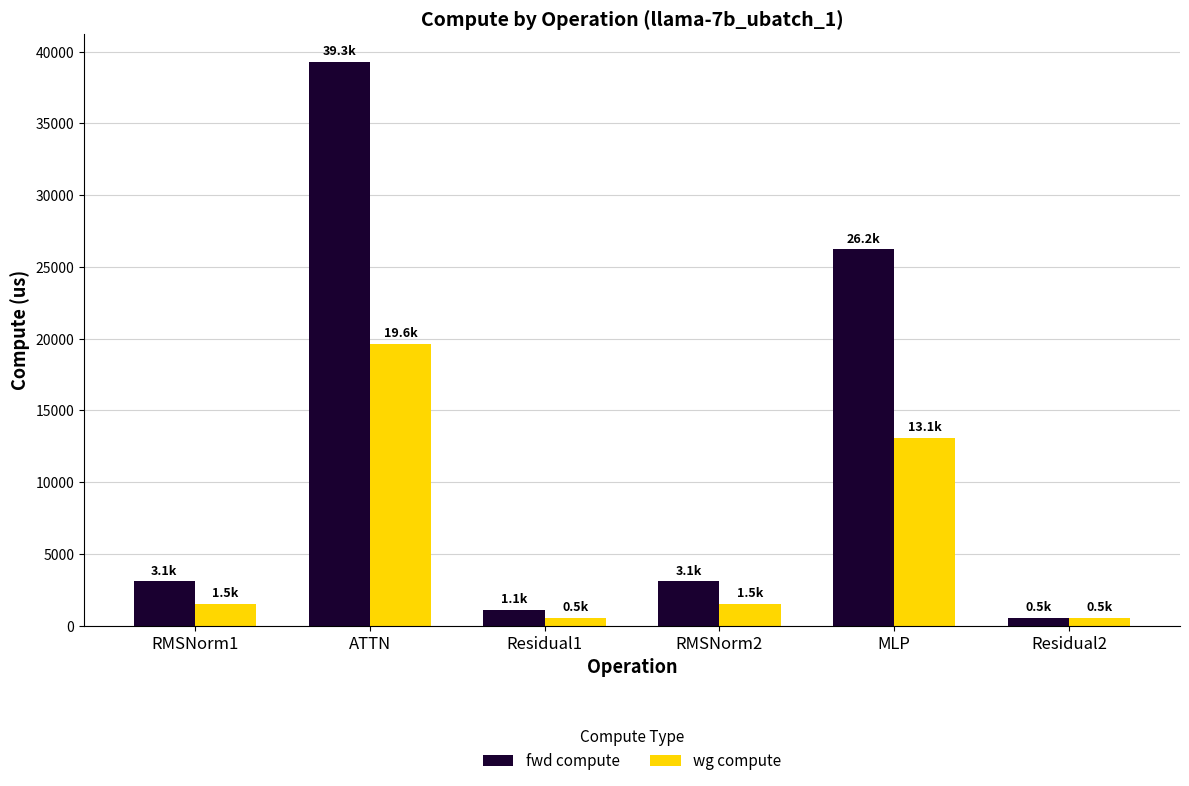

True or false: wg compute has a value of 1542.3 at RMSNorm2.

True